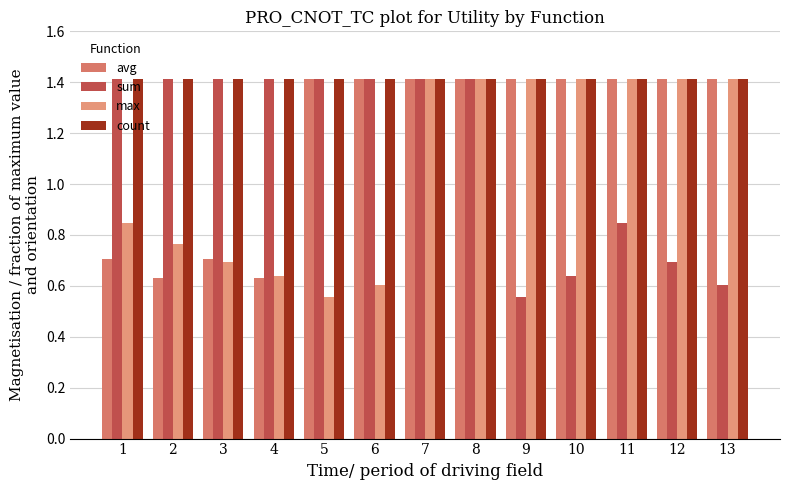

Which category has the highest value across all series?

5